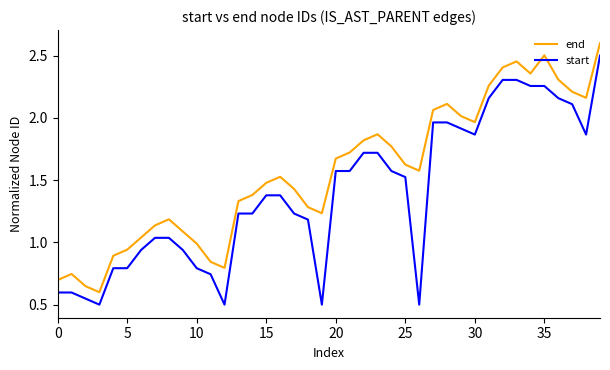

Rank the series by their average value, from lowest to highest.

start, end